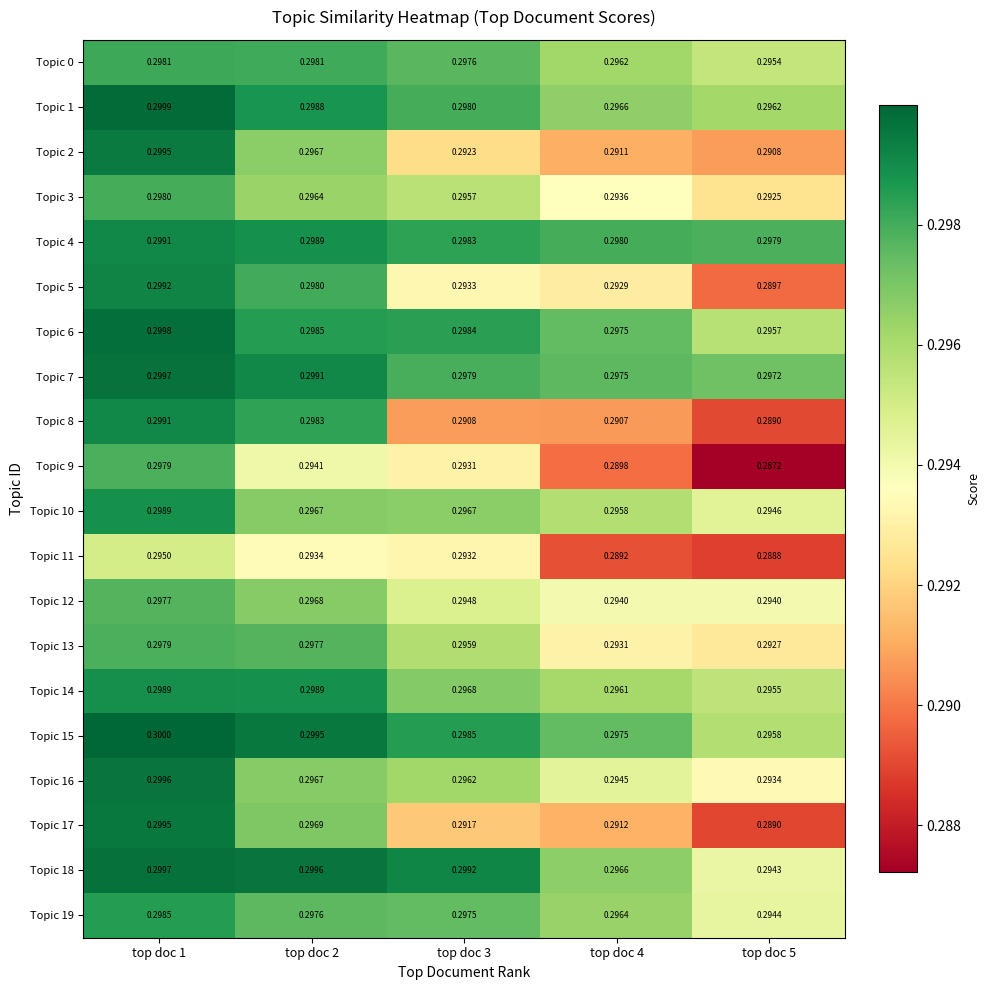

Which series has the largest total across all categories?

Topic 4